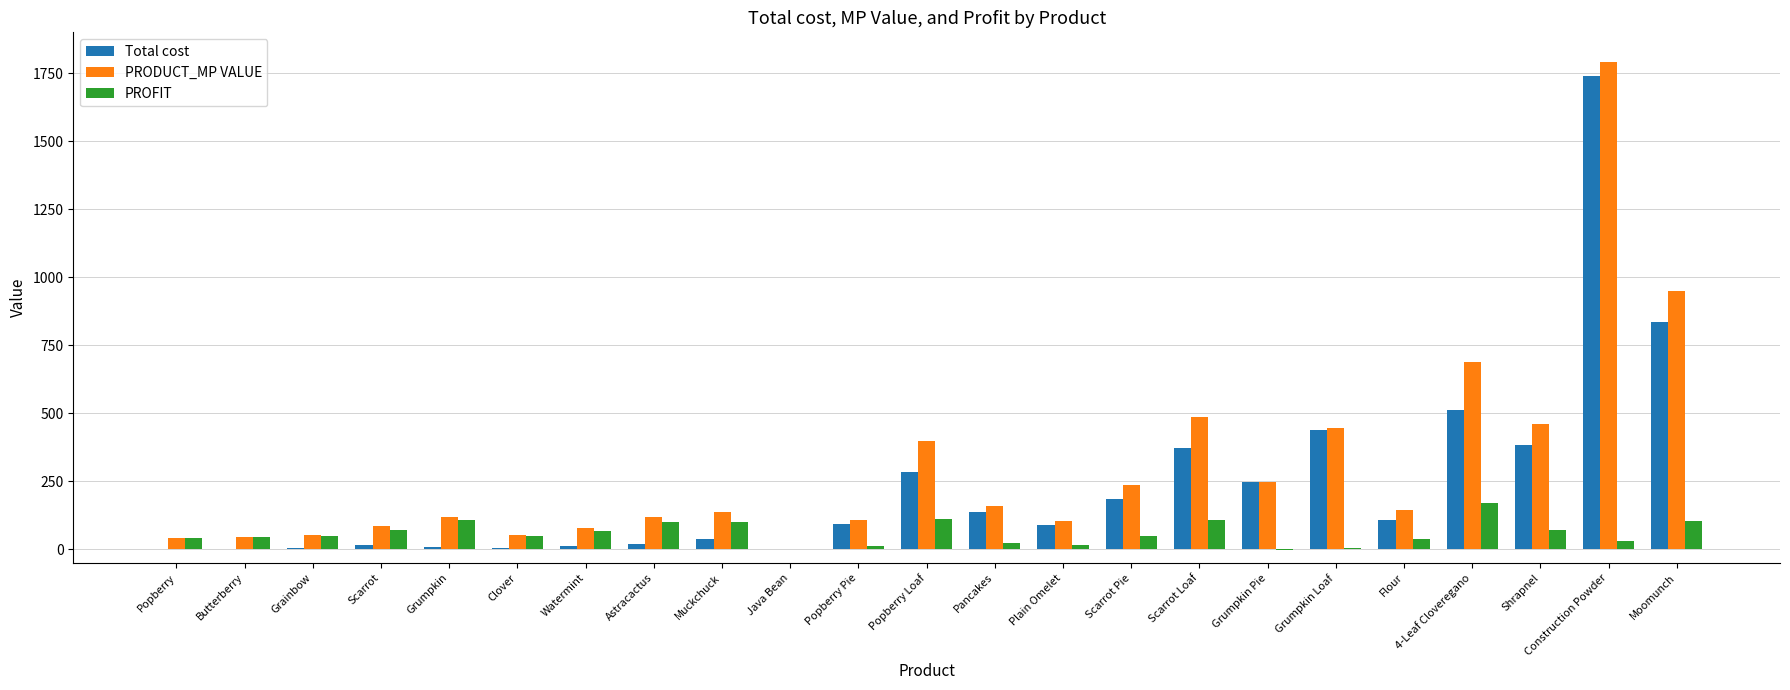

True or false: Total cost has a value of 248.0 at Grumpkin Pie.

True